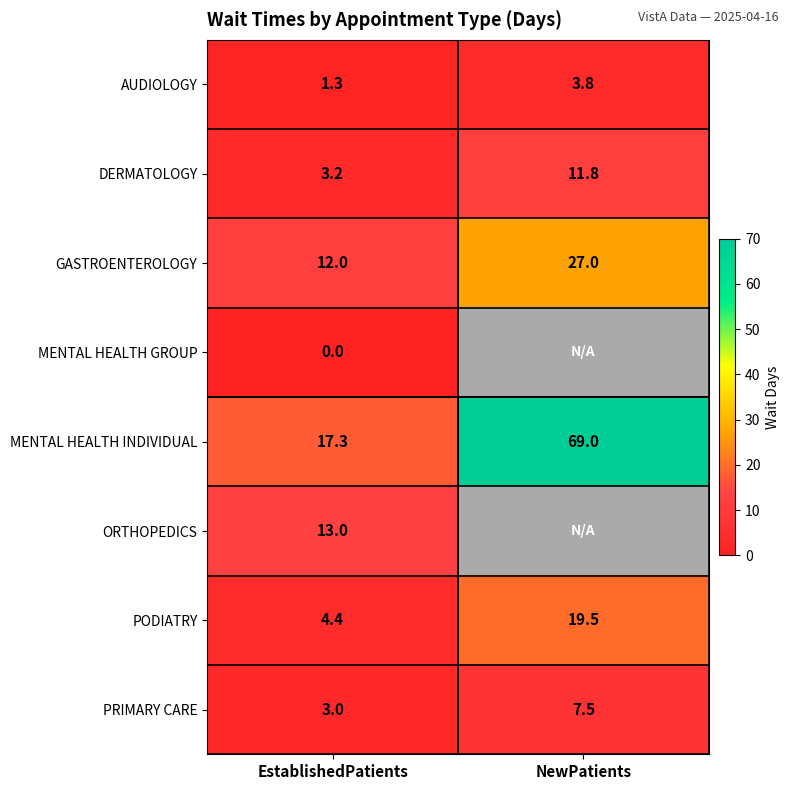

Is the value of AUDIOLOGY at NewPatients greater than the value of MENTAL HEALTH GROUP at EstablishedPatients?

Yes